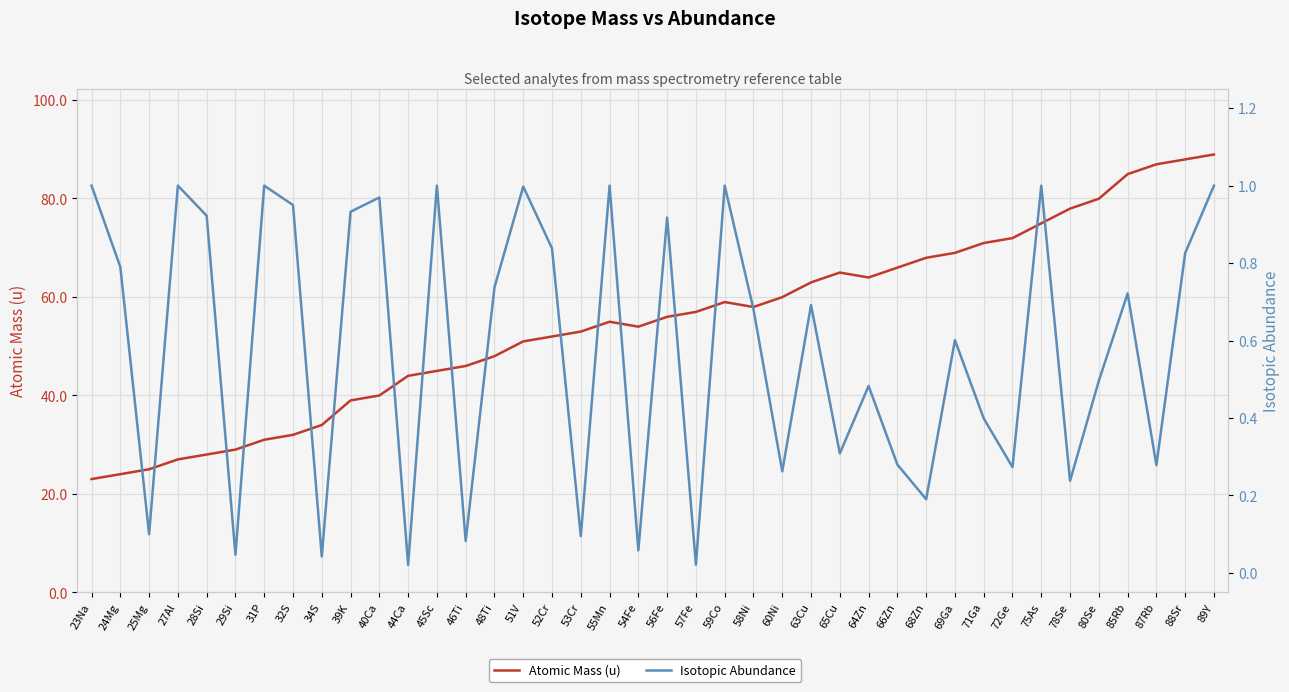

How many interior local valleys does the Isotopic Abundance series have?

14